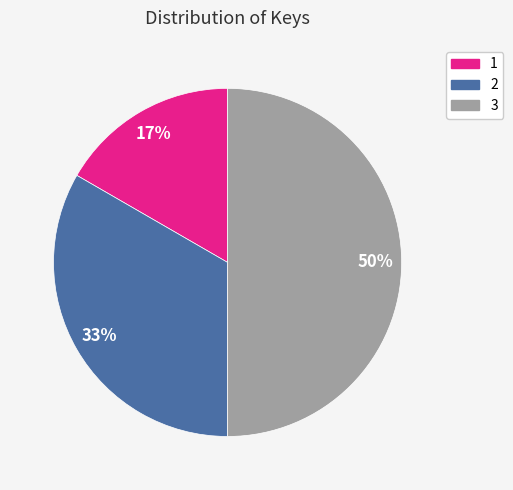

What percentage is the 1 slice, to the nearest percent?

17%